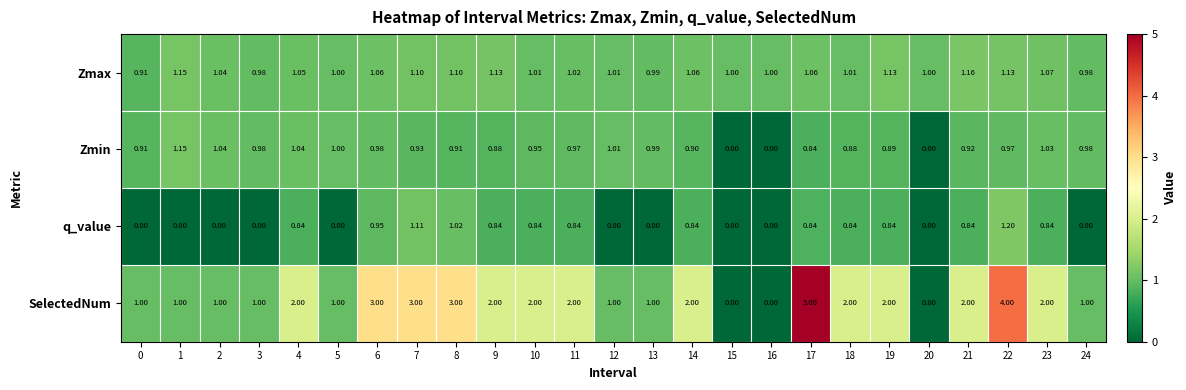

Which series changed the most between 21 and 24?

SelectedNum